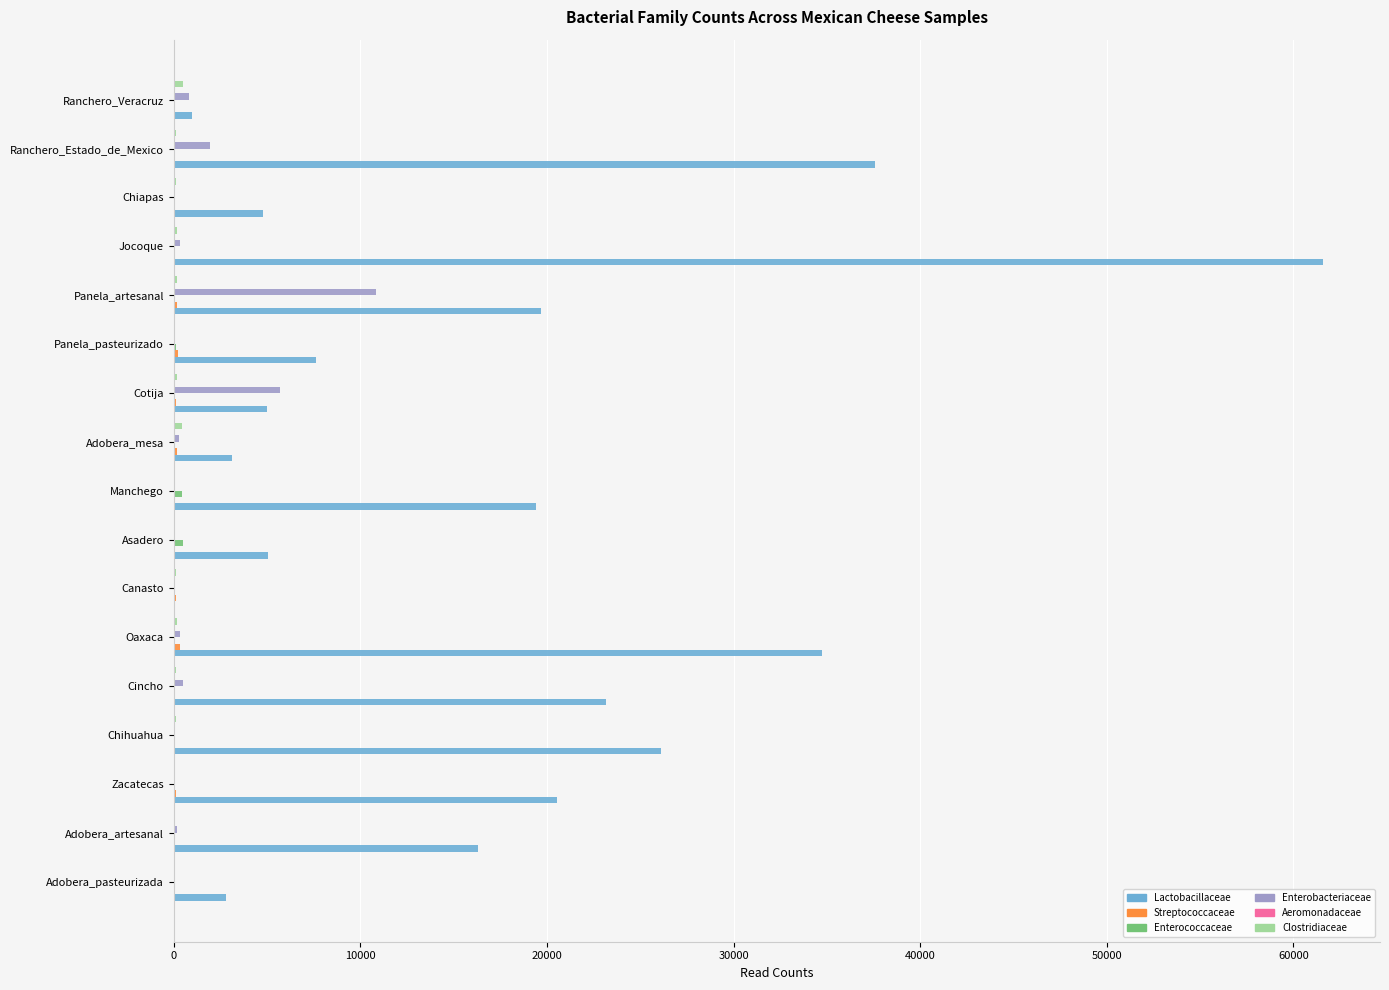

How many series are shown in this chart?

5